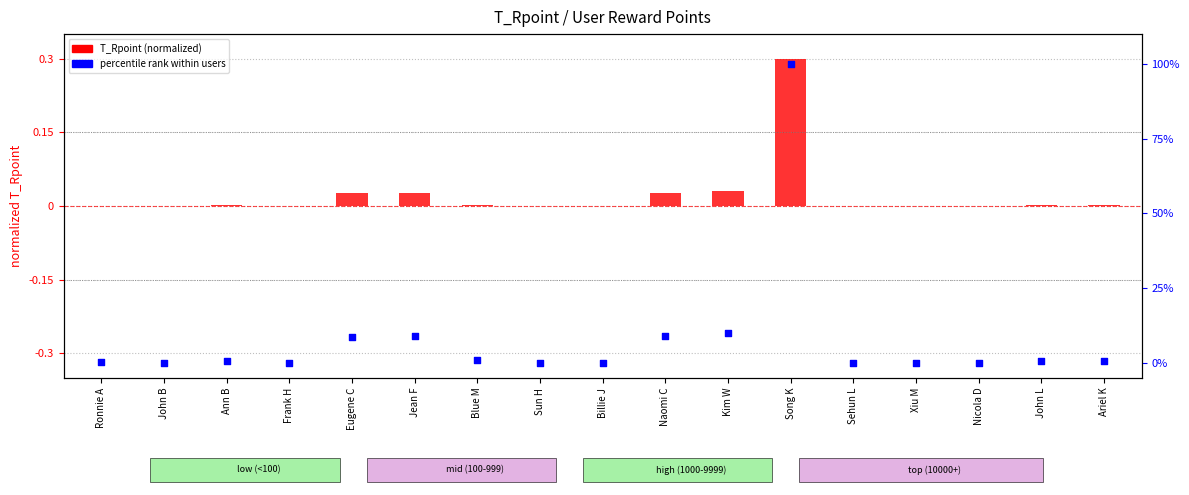

What is the total value across all series at Song K?

100.3